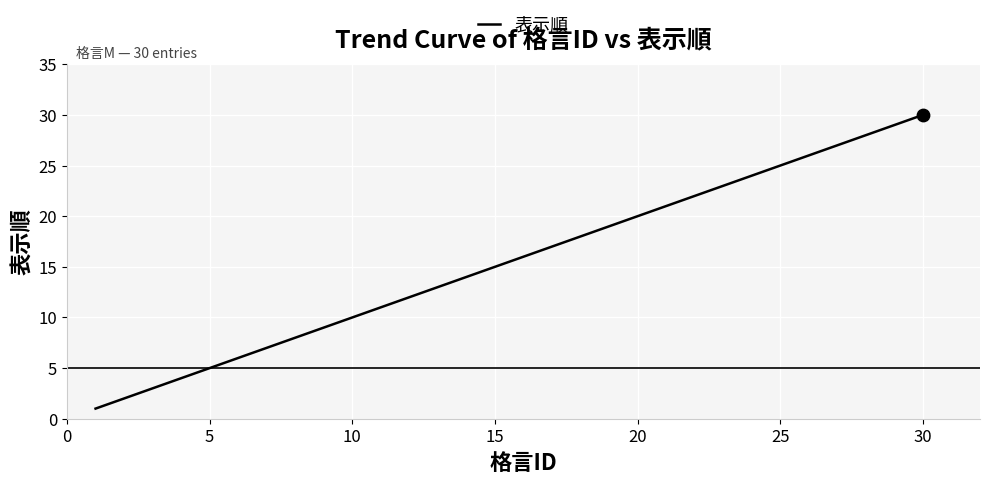

What is the difference between the maximum and minimum values?

29